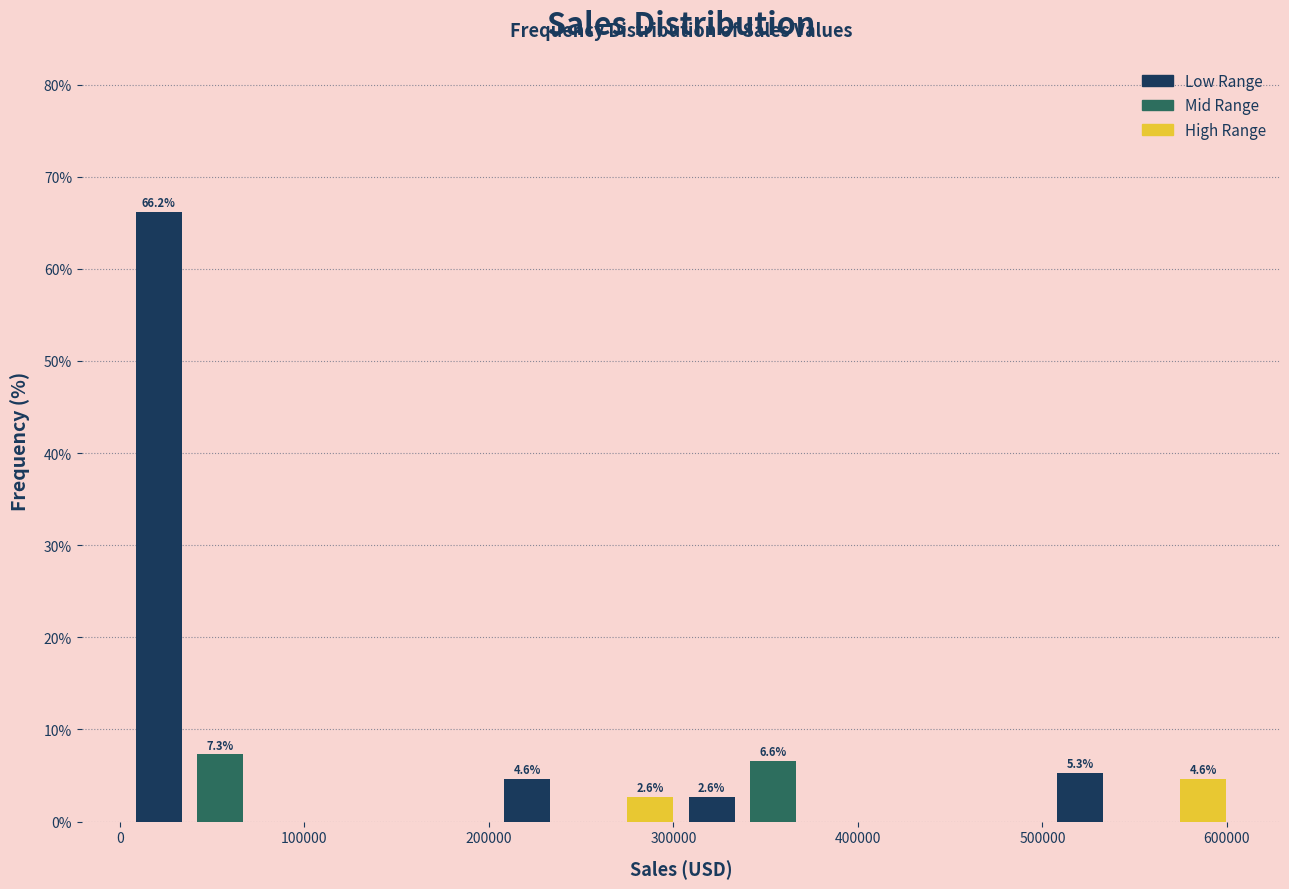

Around what value on the x-axis is the tallest bar? Give the approximate position of its centre, as read against the axis.

20000